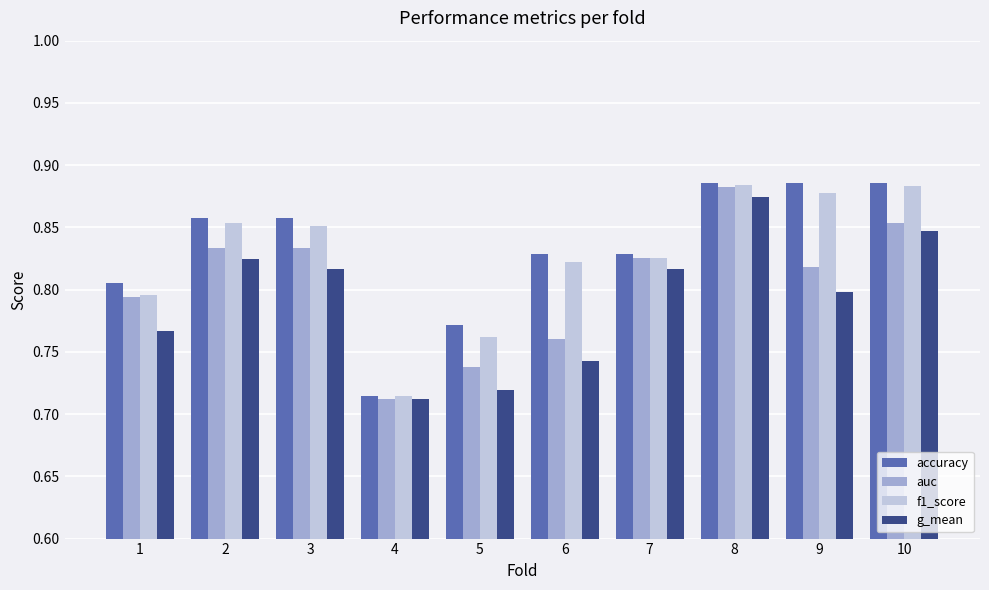

At which category is the sum across all series the highest?

8